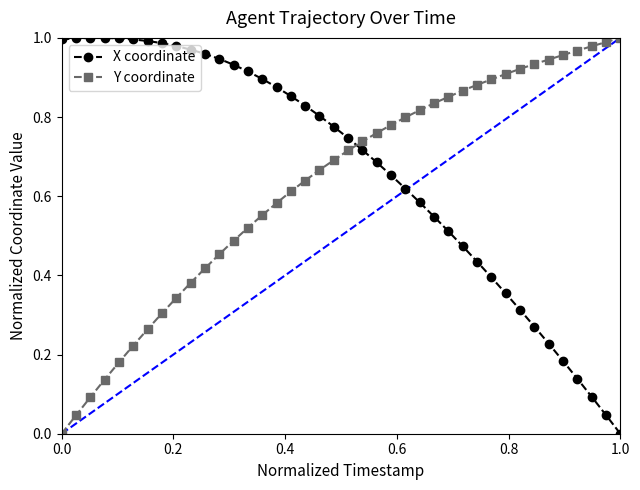

What is the sum of all Y coordinate values?

25.1